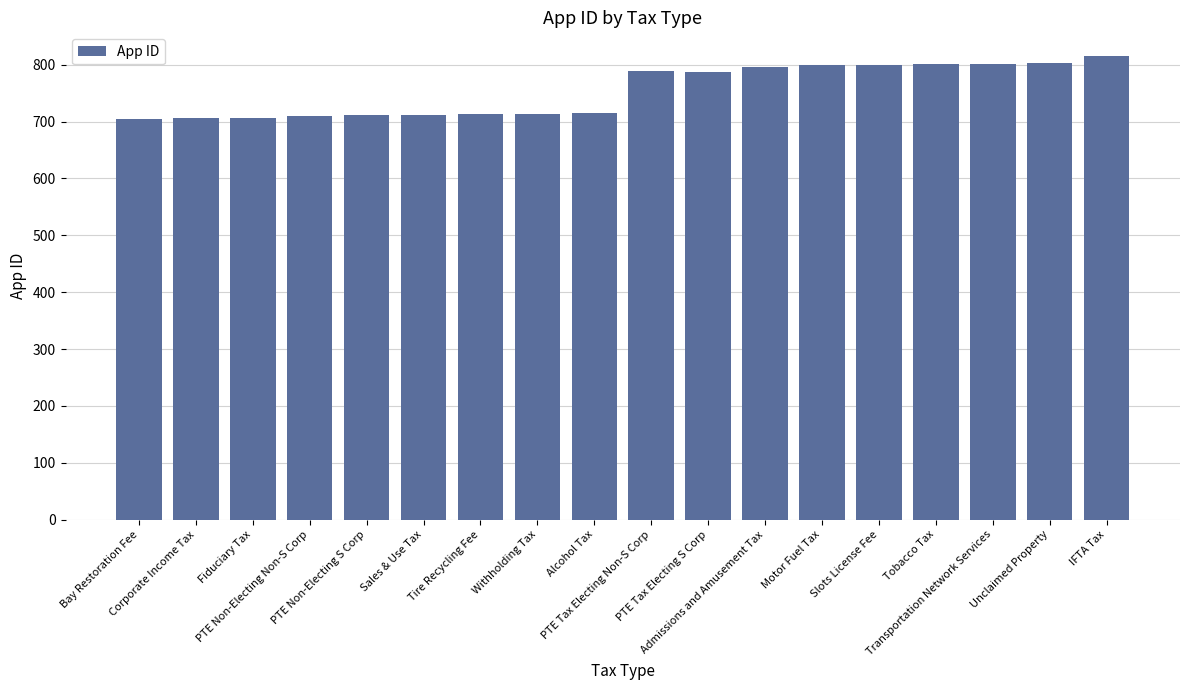

What is the sum of all values?

13583